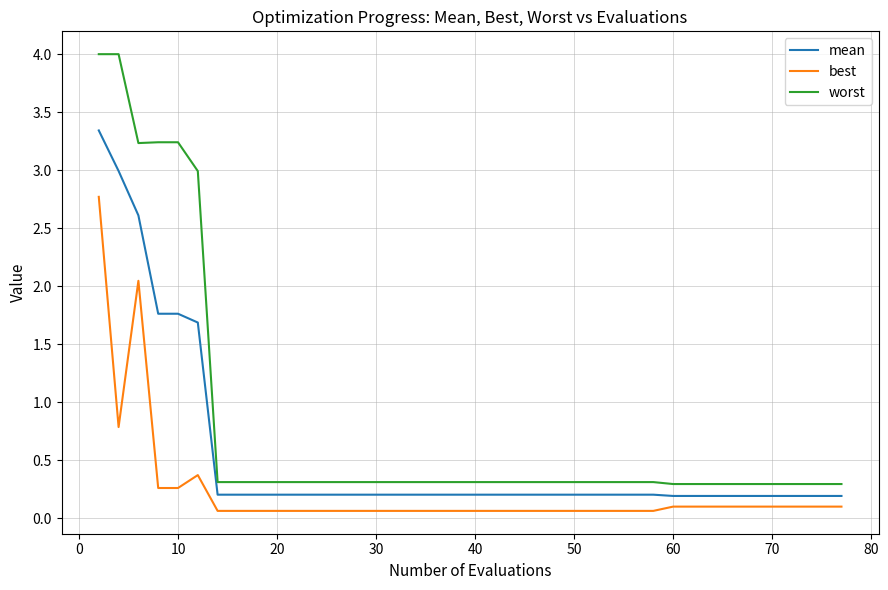

What is the difference between the maximum and minimum values in the best series?

2.7